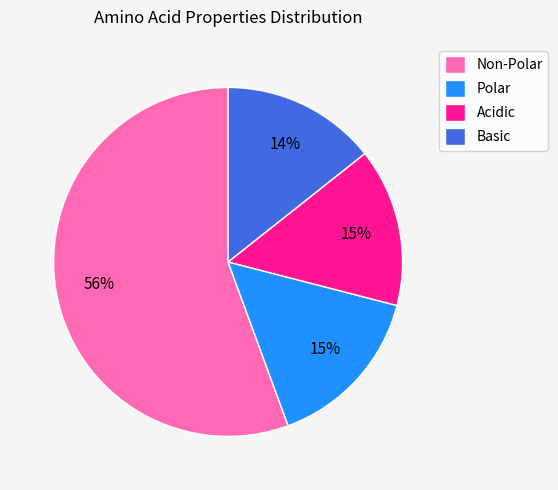

To the nearest percent, what is the average slice percentage?

25%